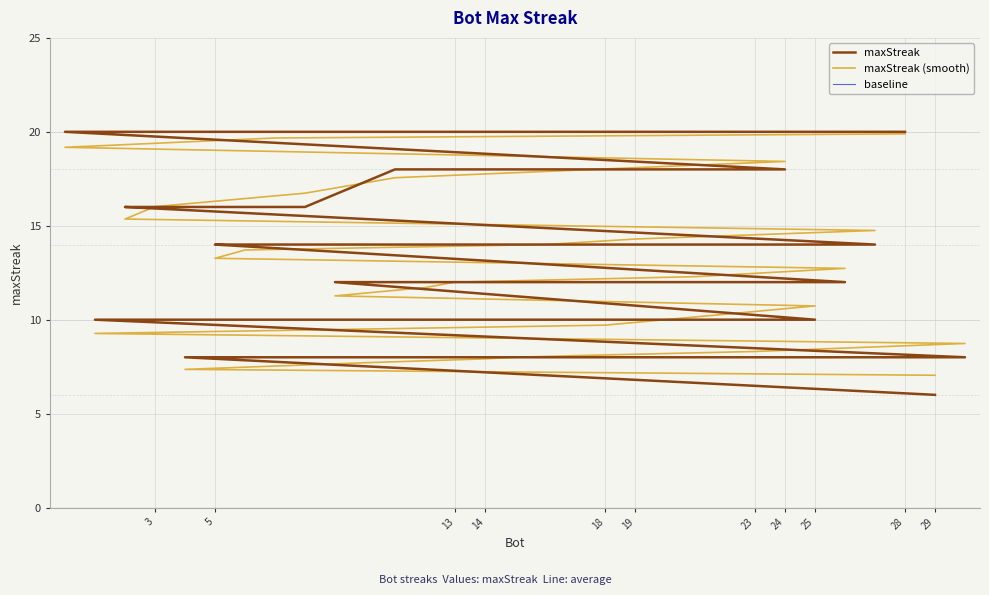

Read the value at 5.

14